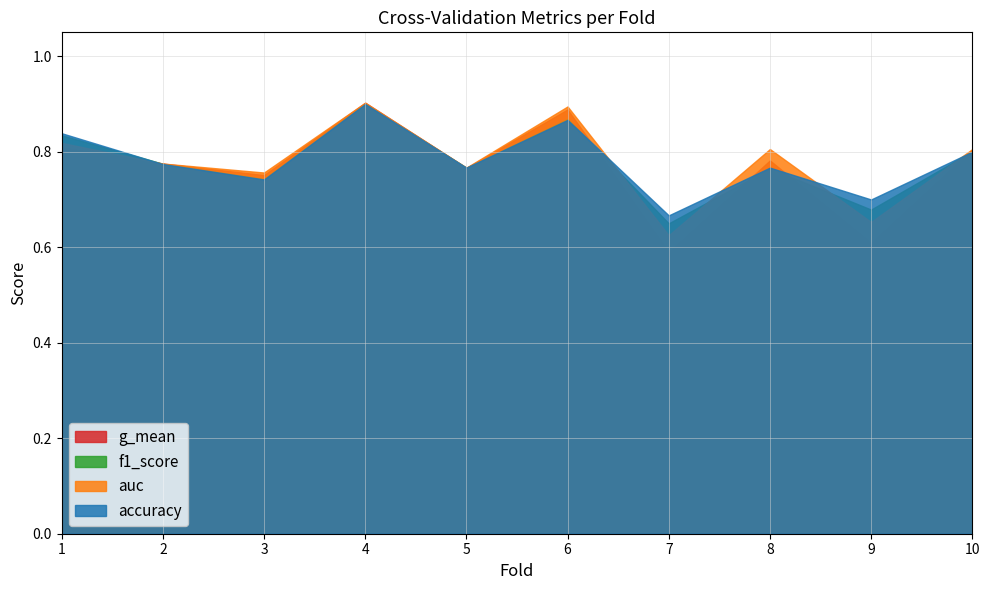

What is the maximum value for f1_score?

0.9